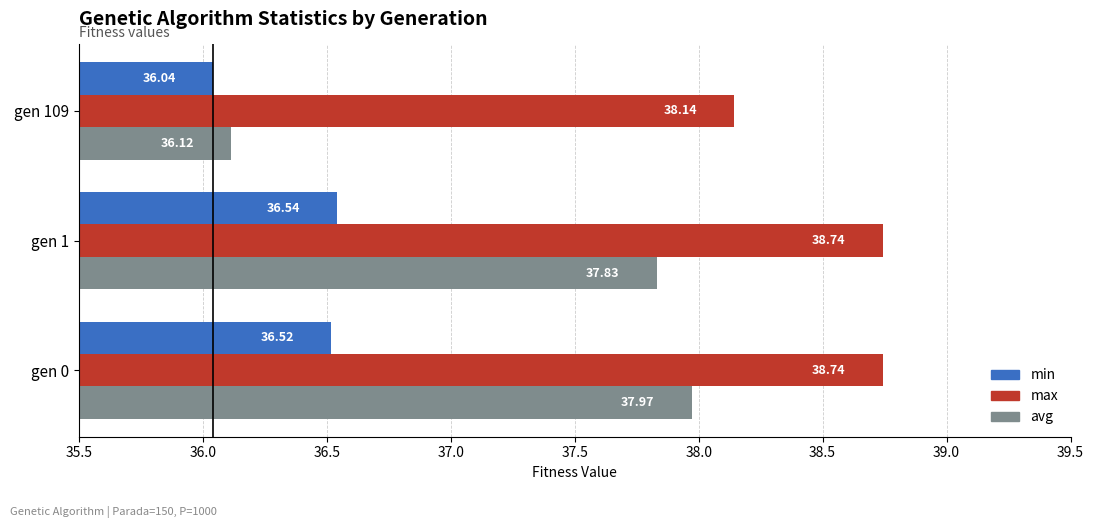

How many distinct data groups are displayed?

3